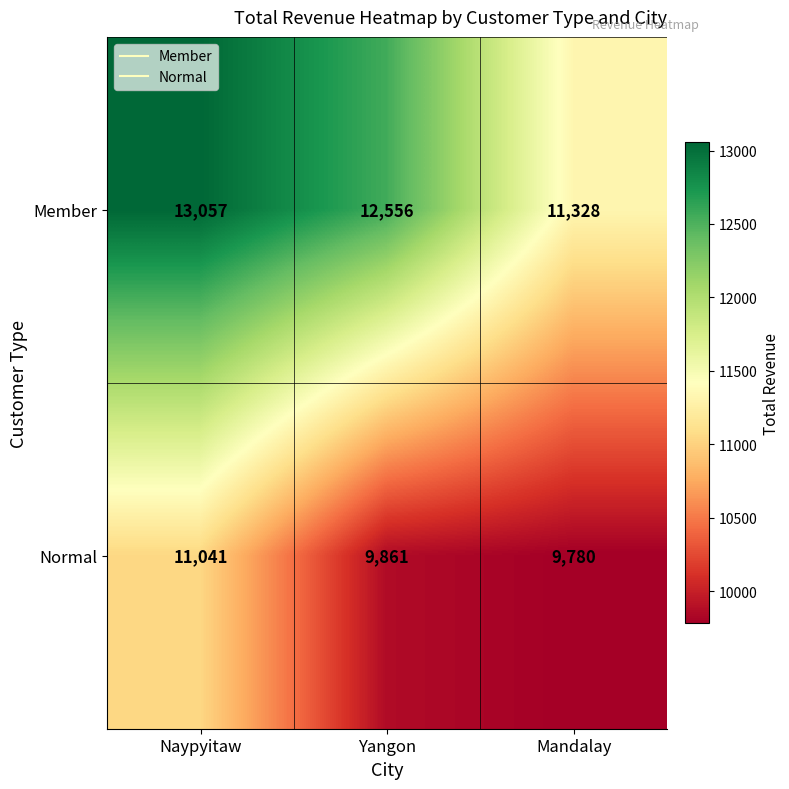

Reading left to right, what are all the values shown in this chart?

Member: 13057	12556	11328
Normal: 11041	9861	9780